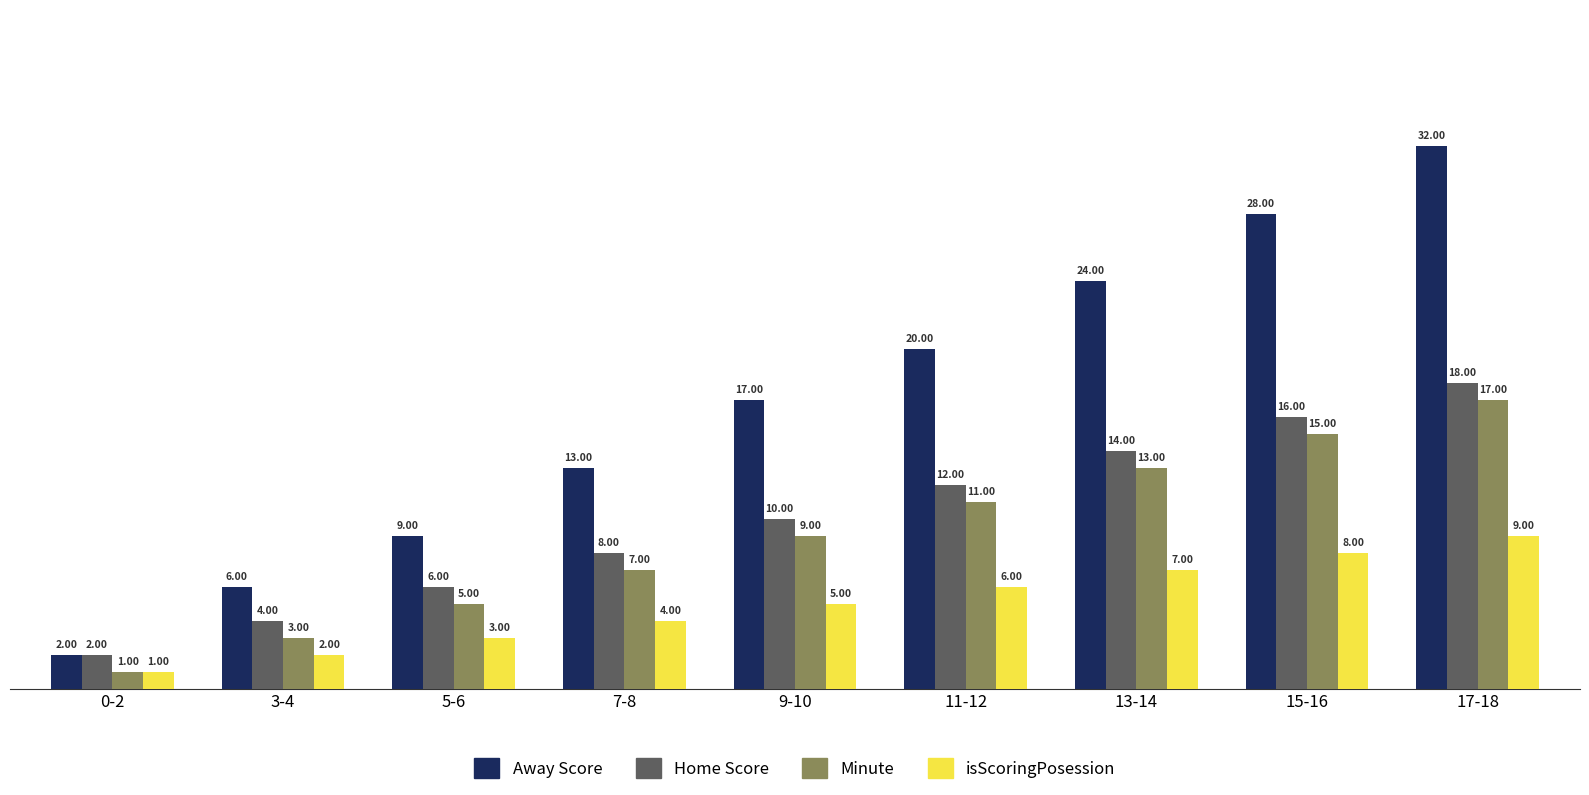

Which series has the largest total across all categories?

Away Score